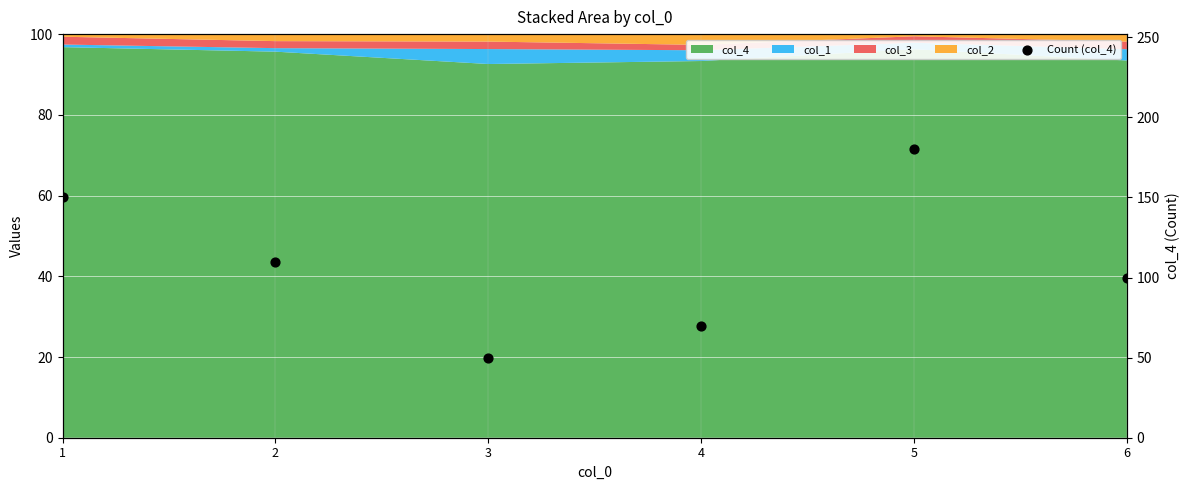

Which has a higher value, 6 or 4?

6